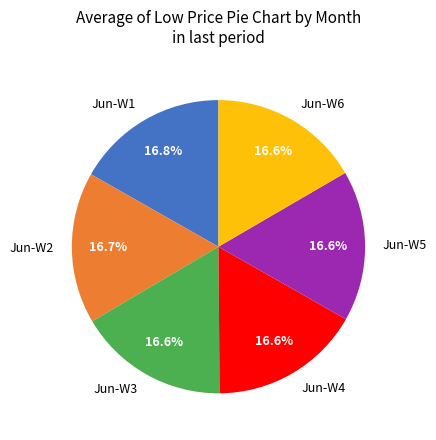

Does any single category account for the majority?

No